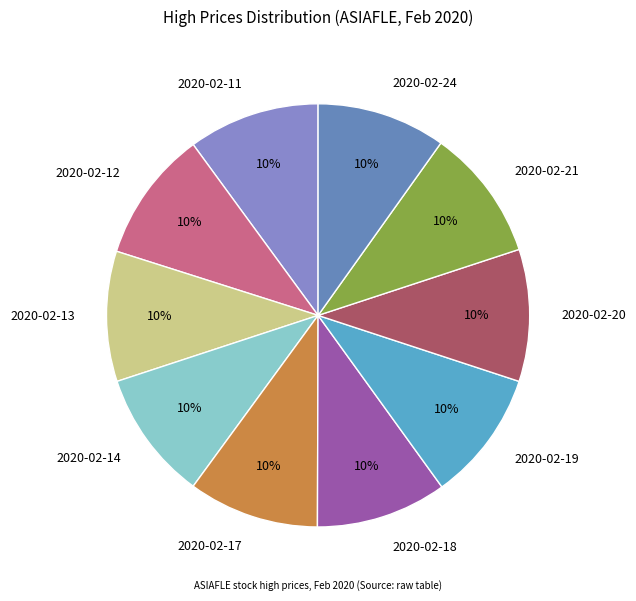

To the nearest percent, what is the combined percentage of 2020-02-21 and 2020-02-17?

20%